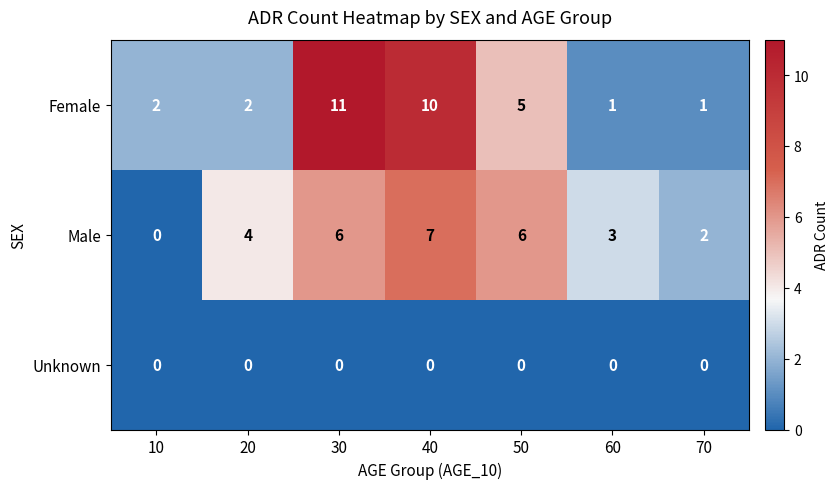

Count the Female values in the range 1 to 10.

6